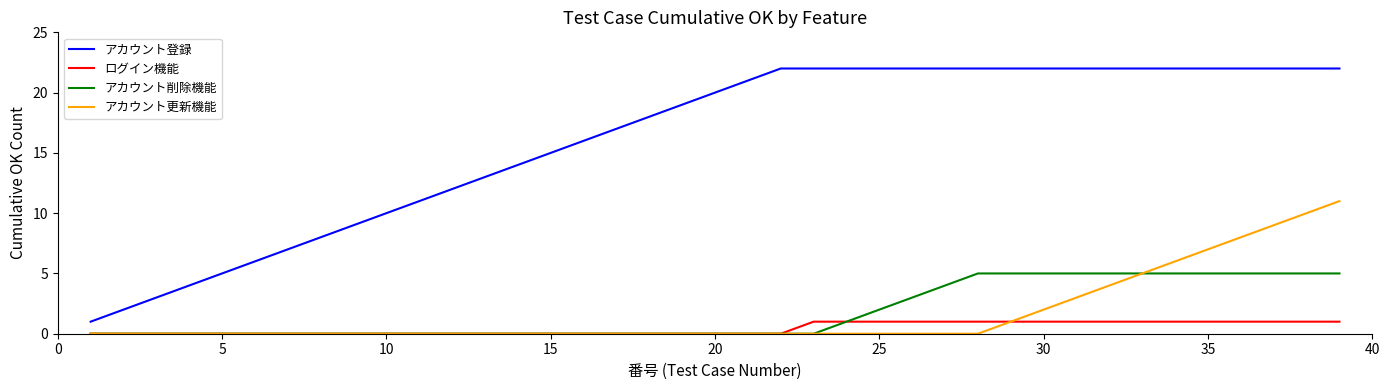

Is this an area chart (filled region under the line)?

No